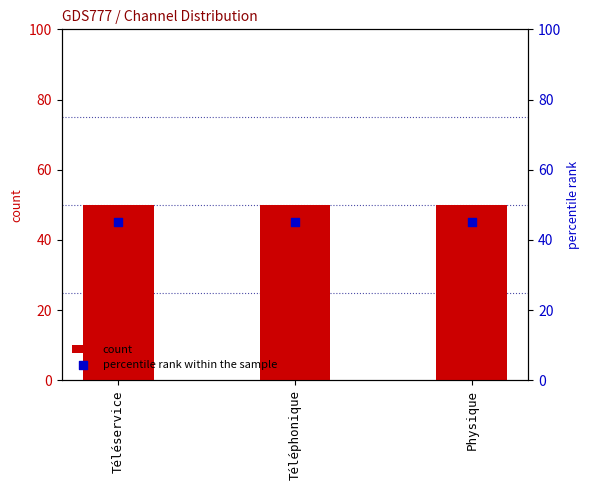

At how many categories does at least one series exceed 46?

3